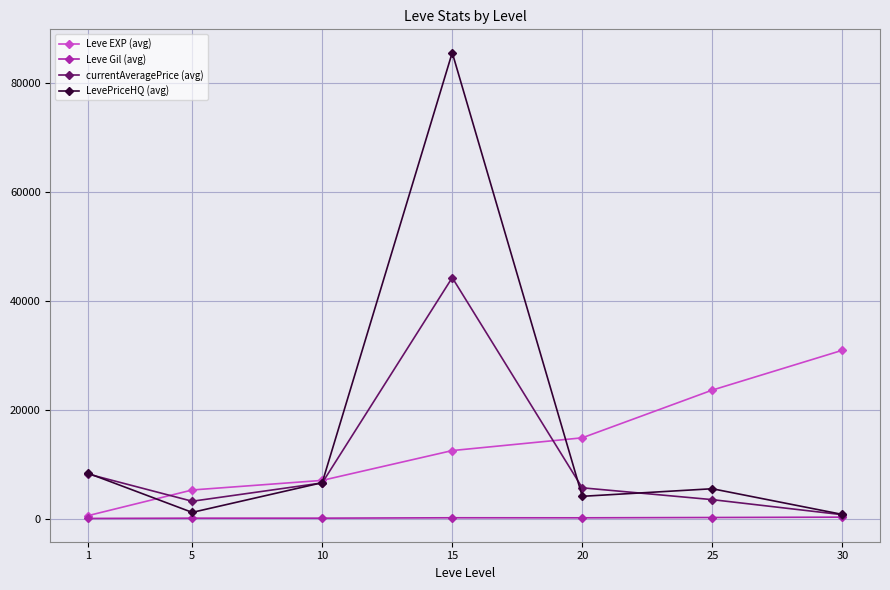

At how many categories does at least one series exceed 50134?

1